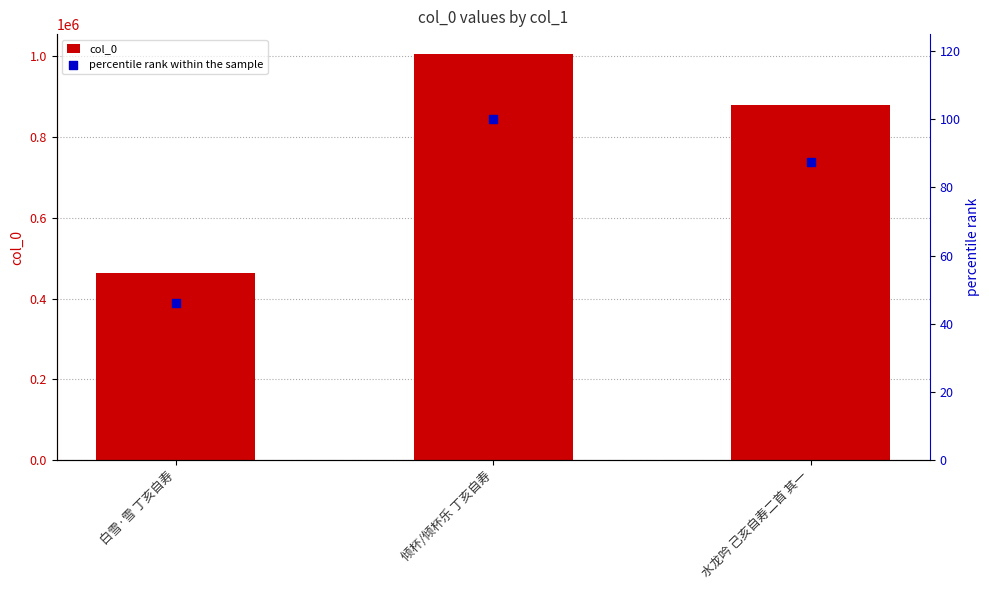

Which series has the largest Y range (max minus min)?

col_0